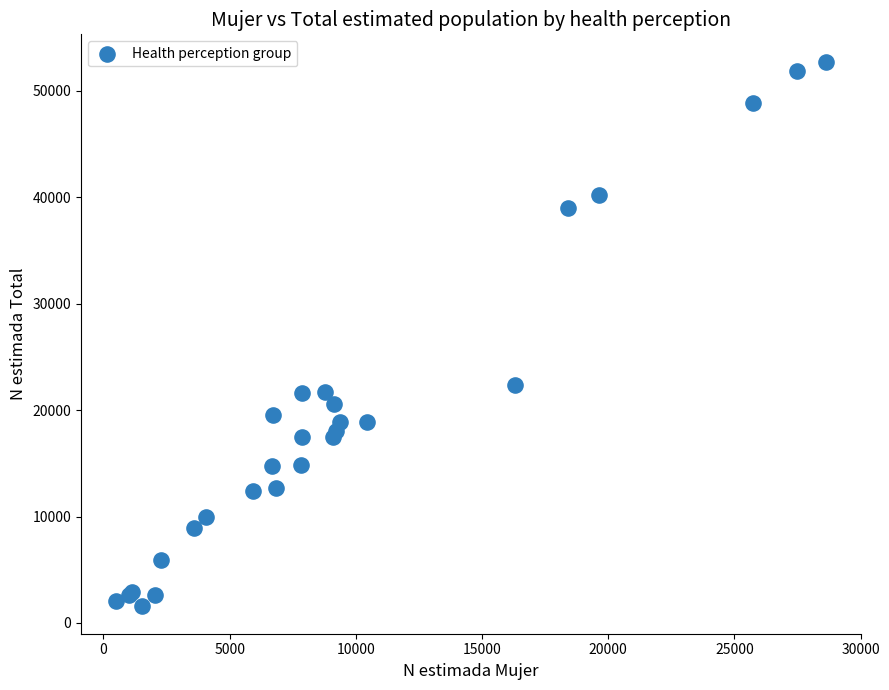

What Y value in the scatter plot is closest to 27146?

22358